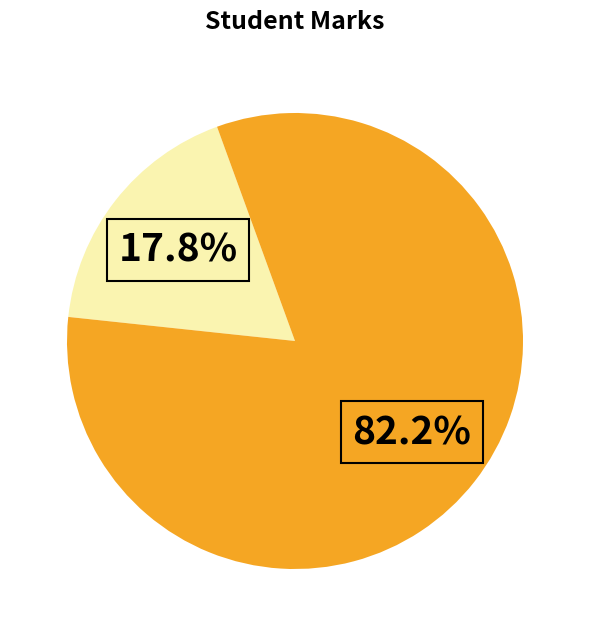

To the nearest percent, what is the average slice percentage?

50%